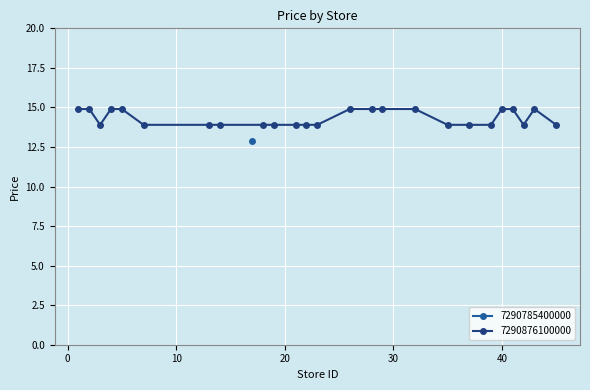

What is the value of the 7290876100000 point at the 15th from the left?

14.9